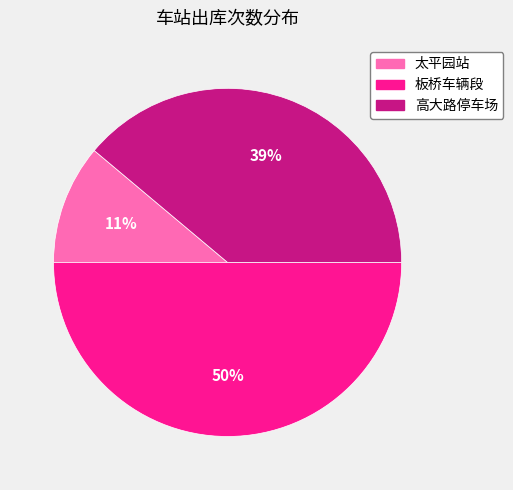

Does 高大路停车场 represent more than half of the total?

No